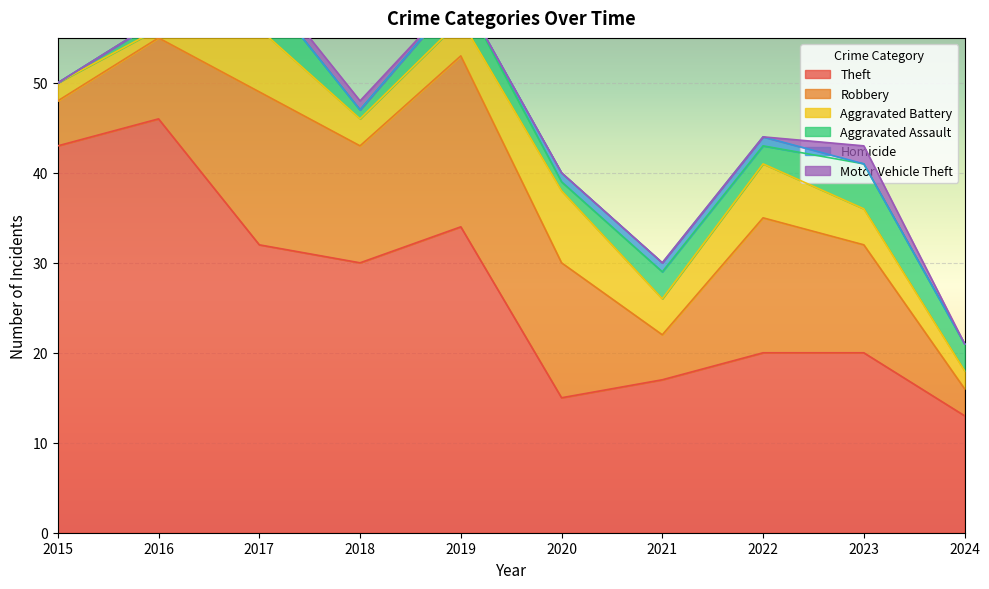

The value of Theft at 2016 is 19. True or false?

False